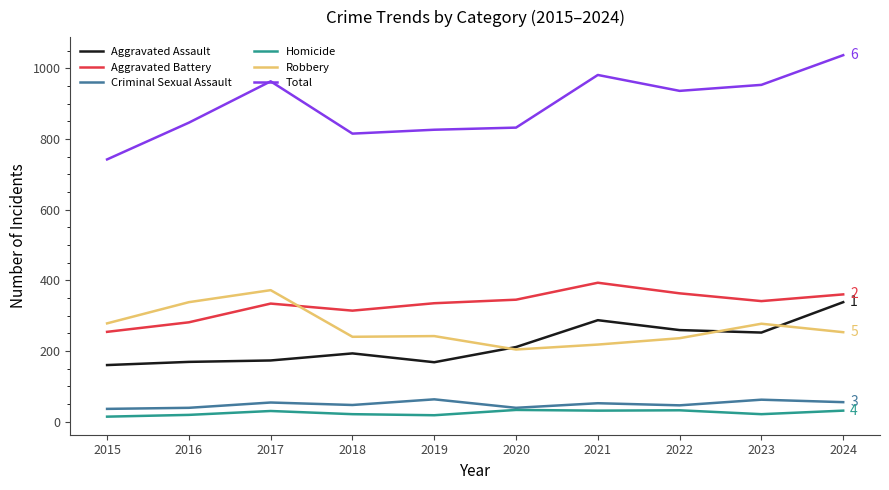

True or false: Aggravated Battery has a value of 341 at 2023.

True